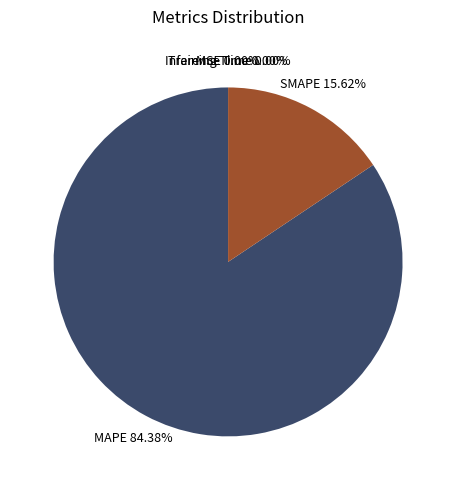

Is it true that SMAPE is 4% of the pie?

False